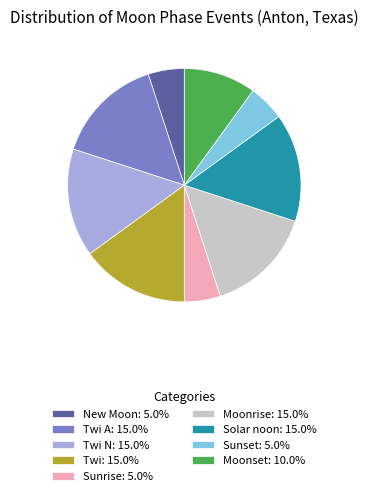

Combined, do Moonset: 10.0% and Twi: 15.0% account for over 50%?

No